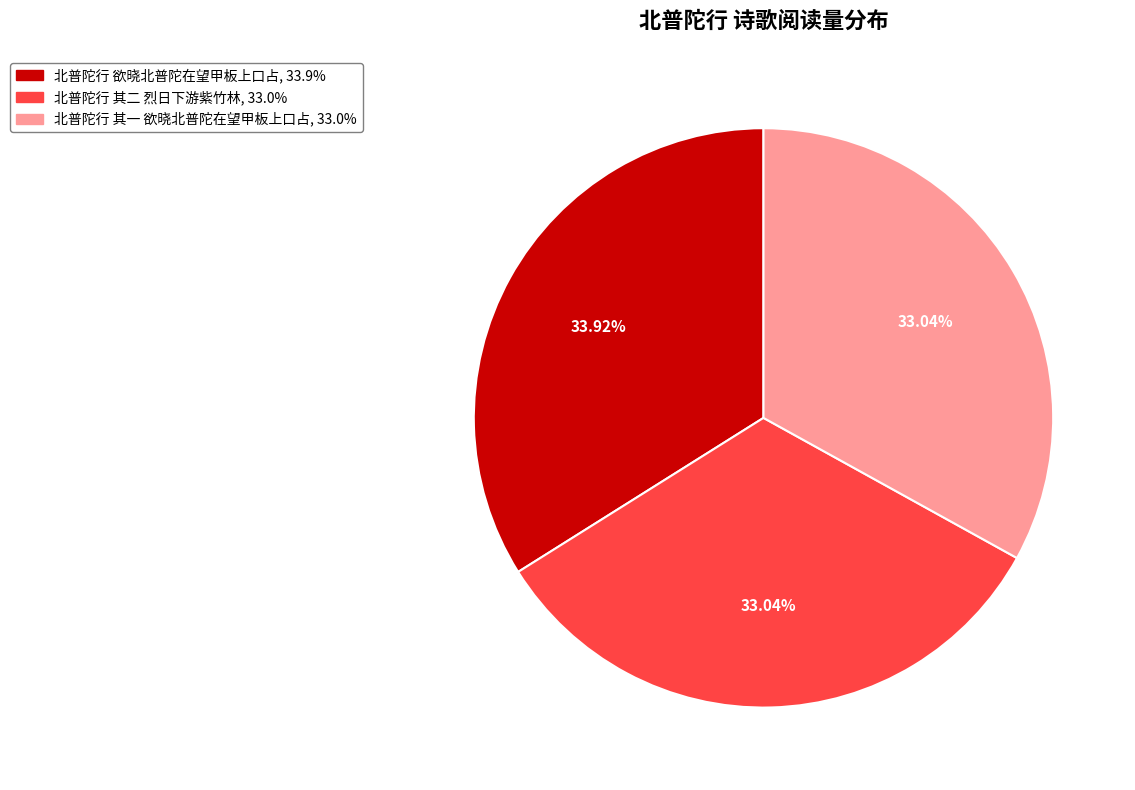

Is it true that 北普陀行 其一 欲晓北普陀在望甲板上口占 is 41% of the pie?

False